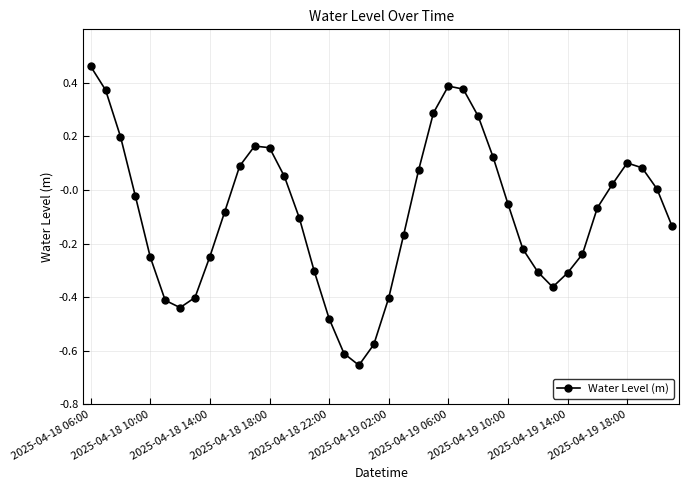

How many interior local valleys (lower than both neighbors) does the data have?

3